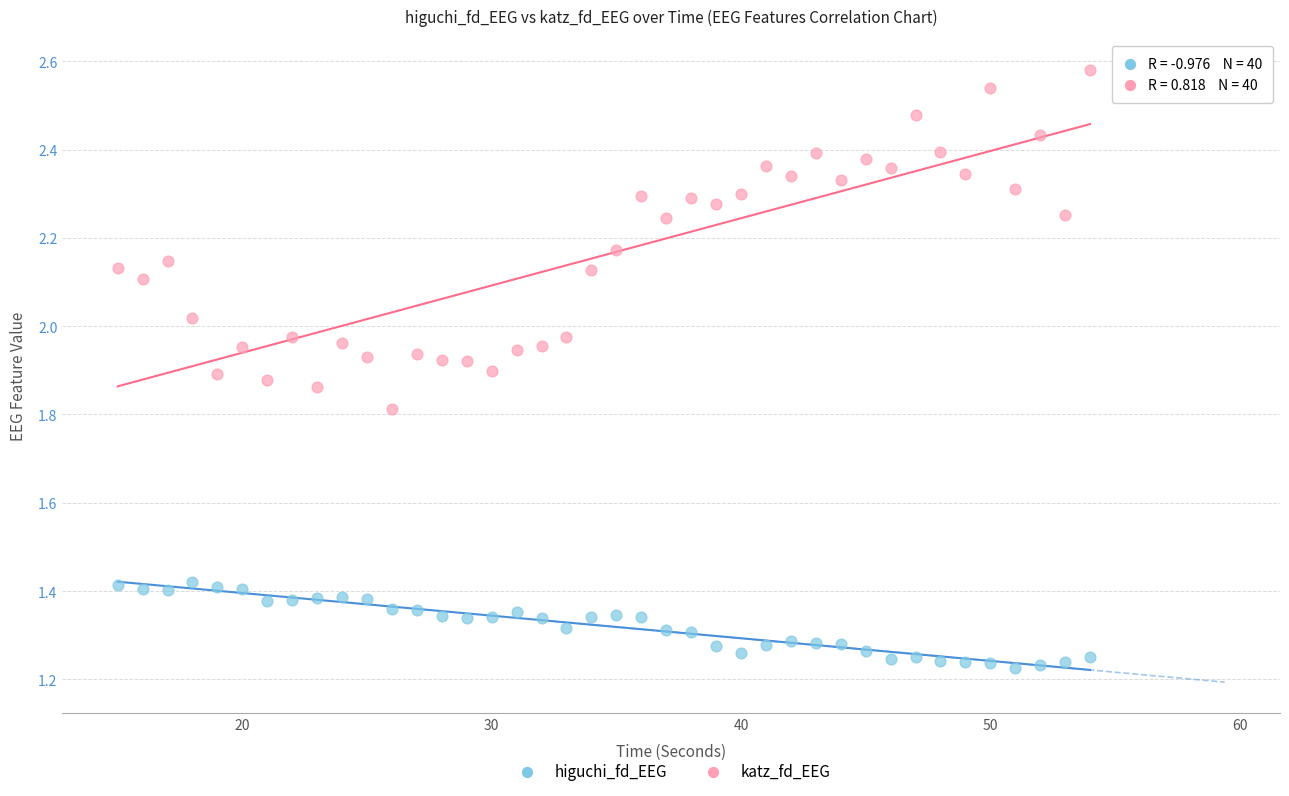

Which series contains the lowest Y value?

higuchi_fd_EEG